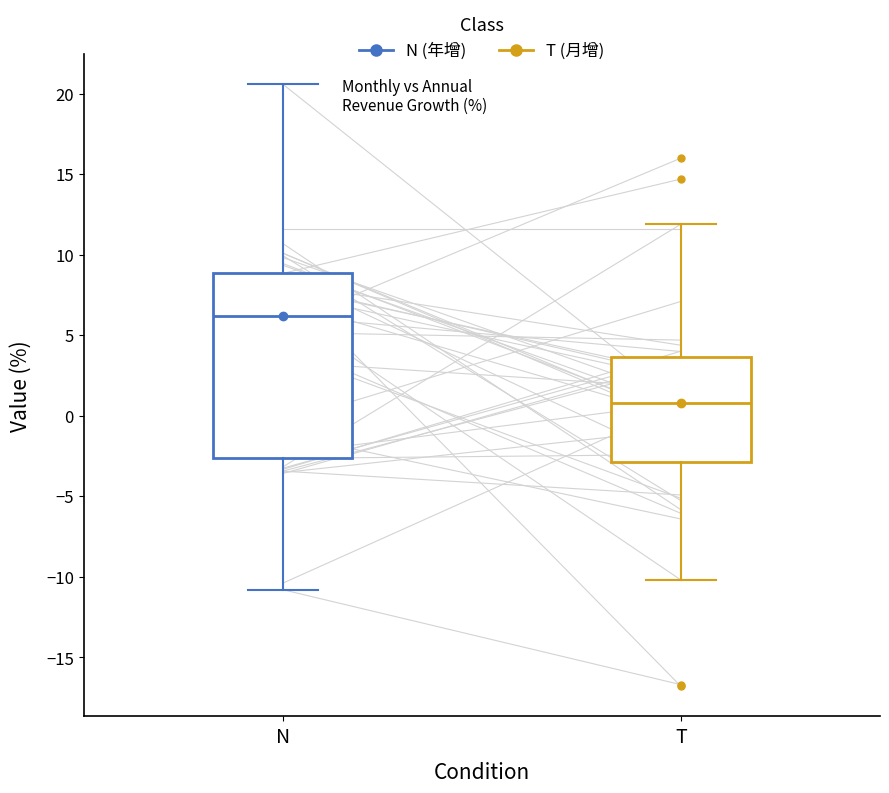

Reading left to right, transcribe this box plot: for each box, give where its median line is, the range the box spans, and where its two whiskers end, as read against the y-axis. The values are not printed on the chart, so give them approximately, as read against the axis.

N: median 6.0, box -2.5 to 9.0, whiskers -11.0 to 20.5
T: median 1.0, box -3.0 to 3.5, whiskers -10.0 to 12.0